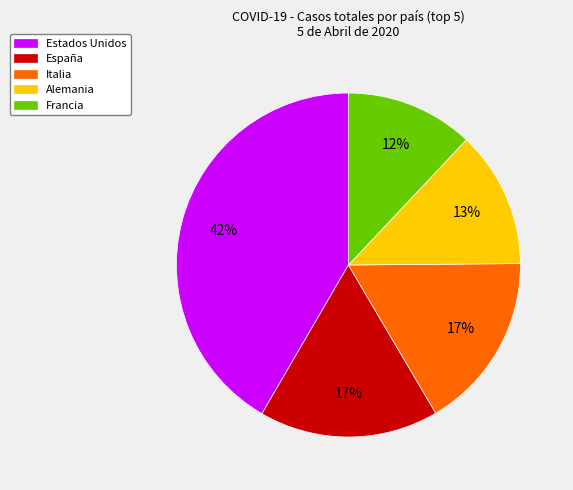

To the nearest percent, what is the average slice percentage?

20%